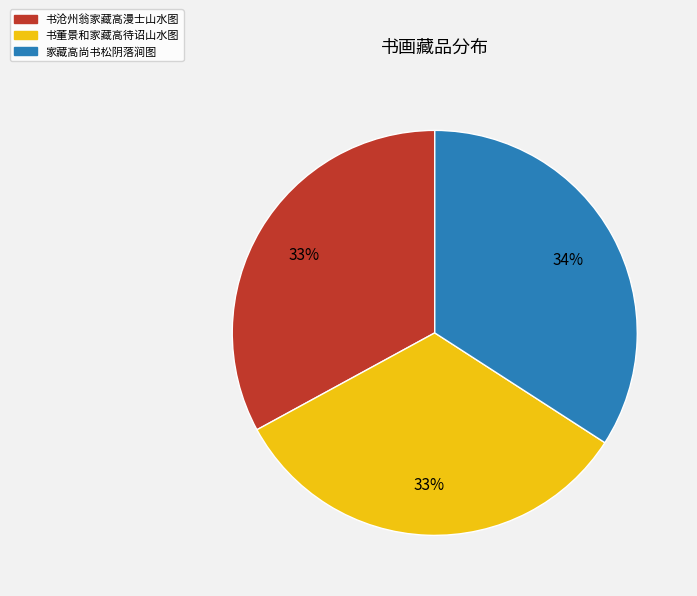

Is 书沧州翁家藏高漫士山水图 the majority of the pie?

No